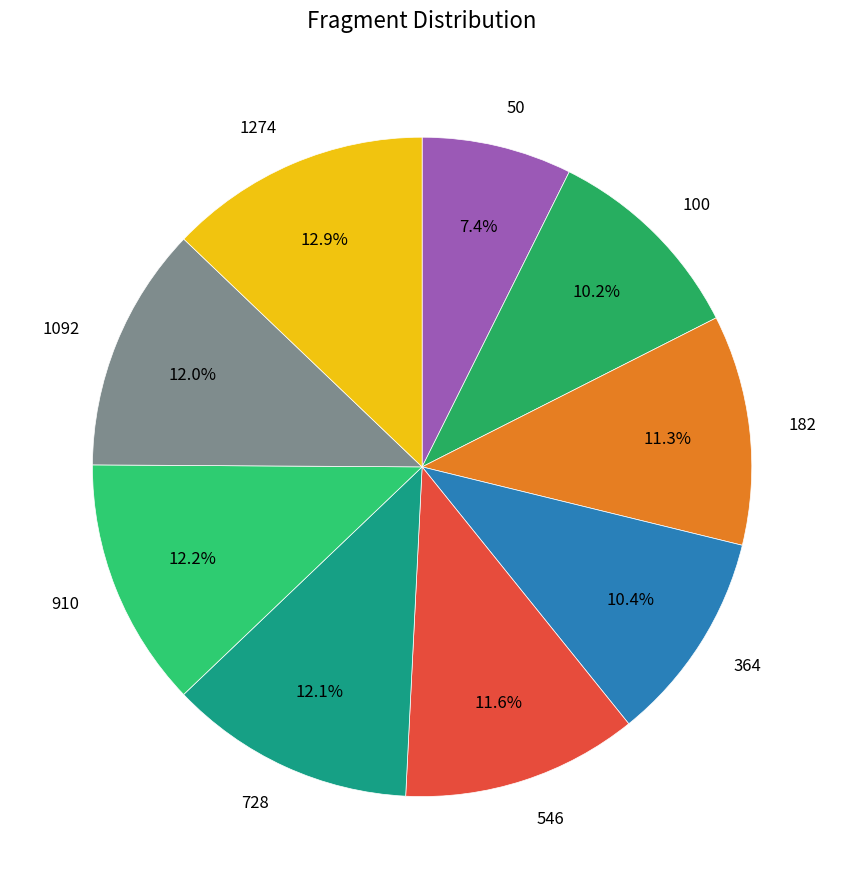

To the nearest percent, what portion does 1092 represent?

12%